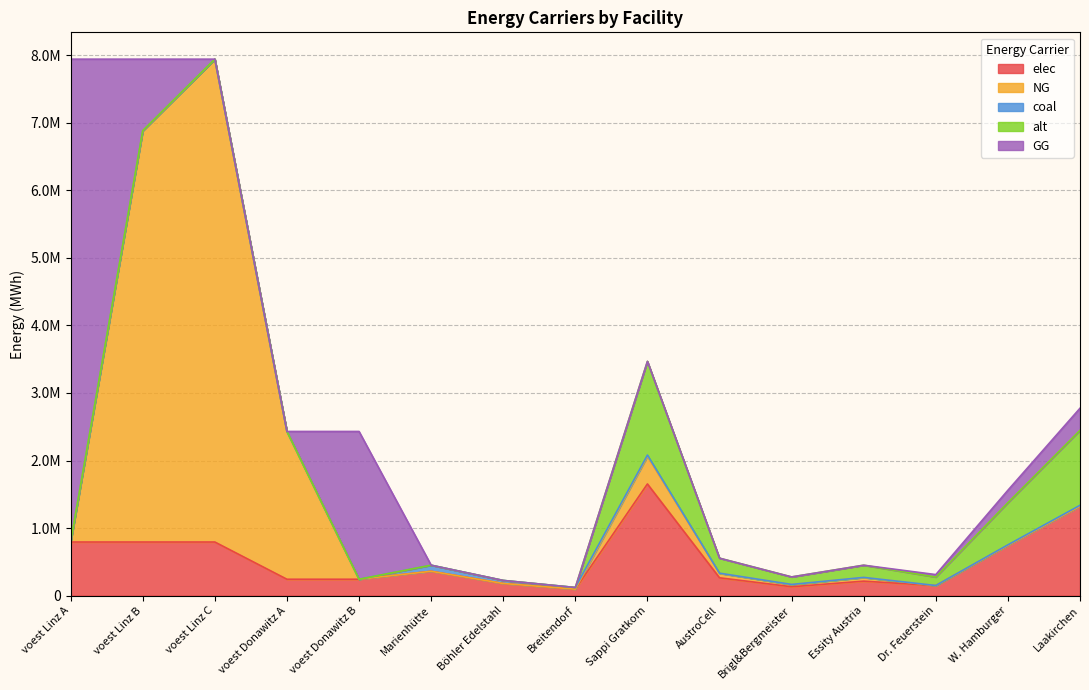

What is the sum of the alt values at Breitendorf and Laakirchen?

1109398.6